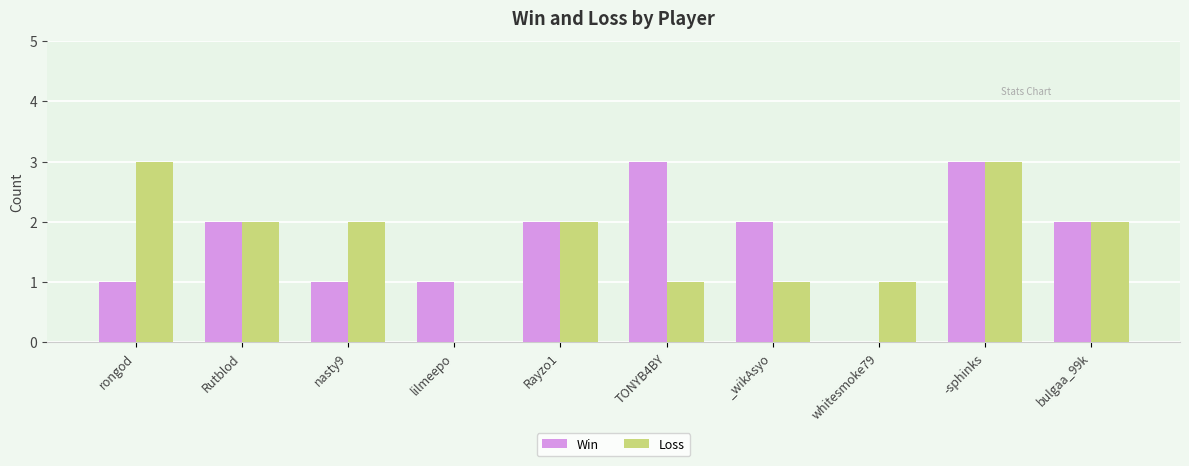

Is the value of Win at Rutblod greater than the value of Loss at TONYB4BY?

Yes